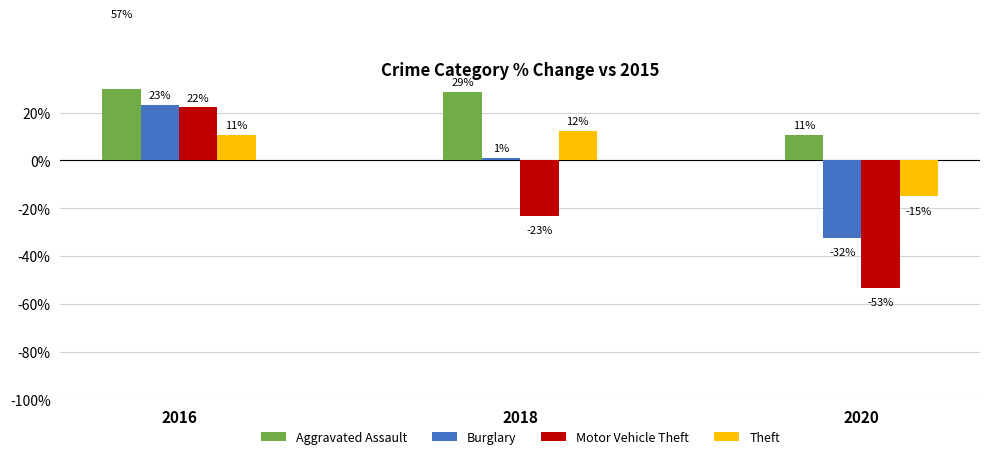

What is the difference between the maximum and minimum values in the Theft series?

27.5